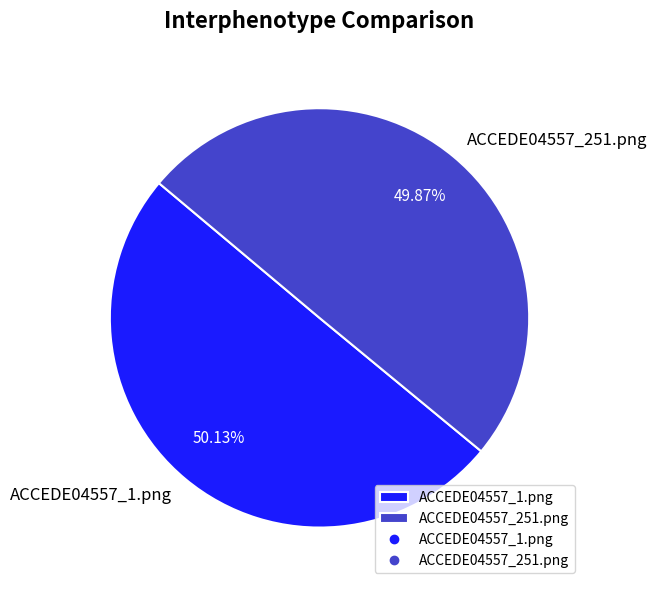

Combined, do ACCEDE04557_1.png and ACCEDE04557_251.png account for over 50%?

Yes